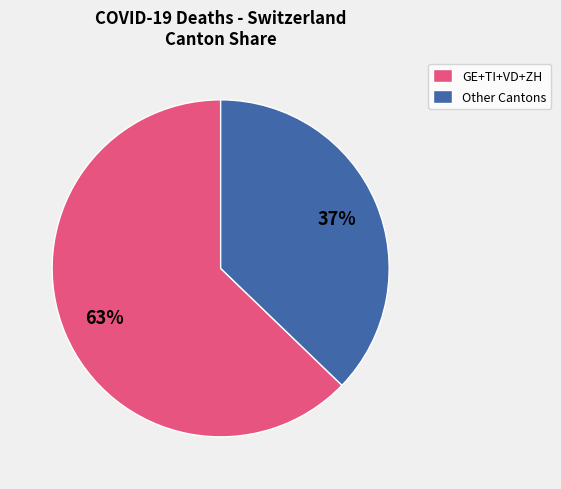

Which slice is the largest?

GE+TI+VD+ZH